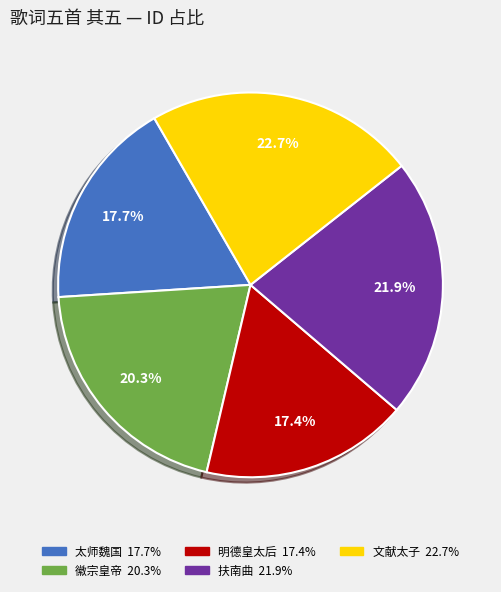

Does any single category account for the majority?

No